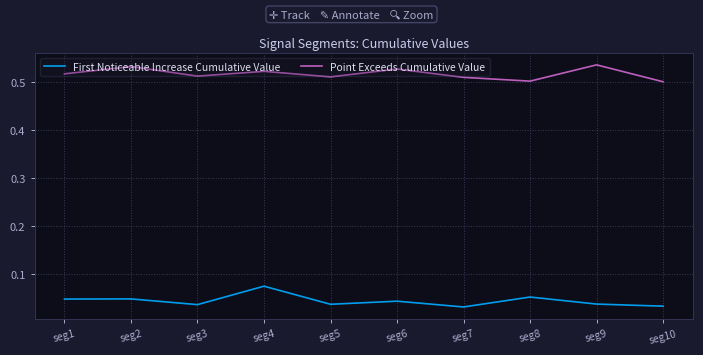

Which series has the largest range (max minus min)?

First Noticeable Increase Cumulative Value